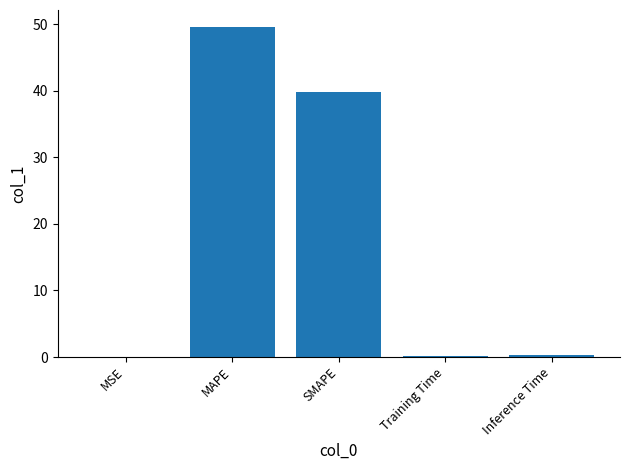

What is the sum of all values?

89.9